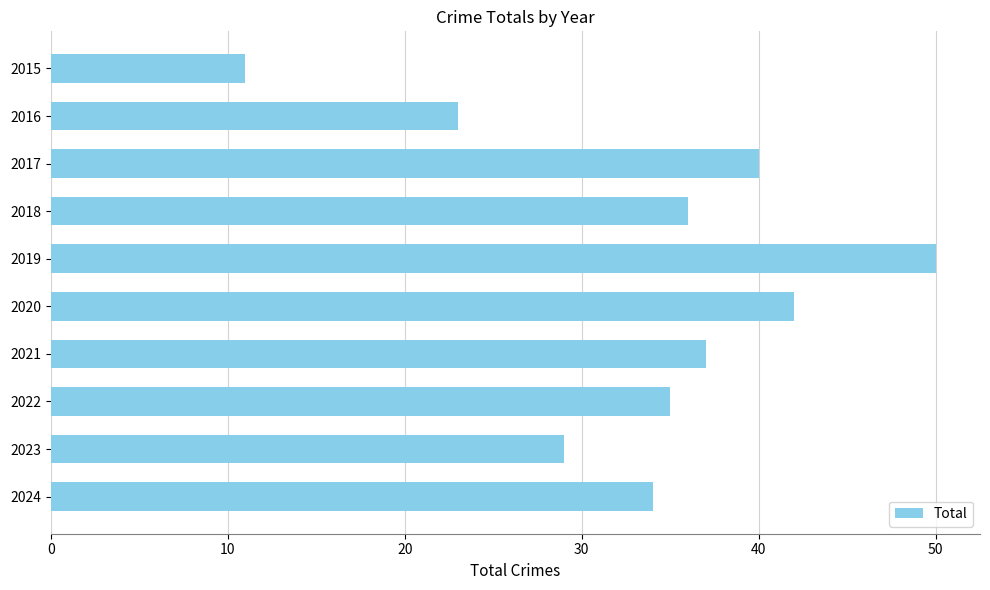

How many data points are less than 36?

5